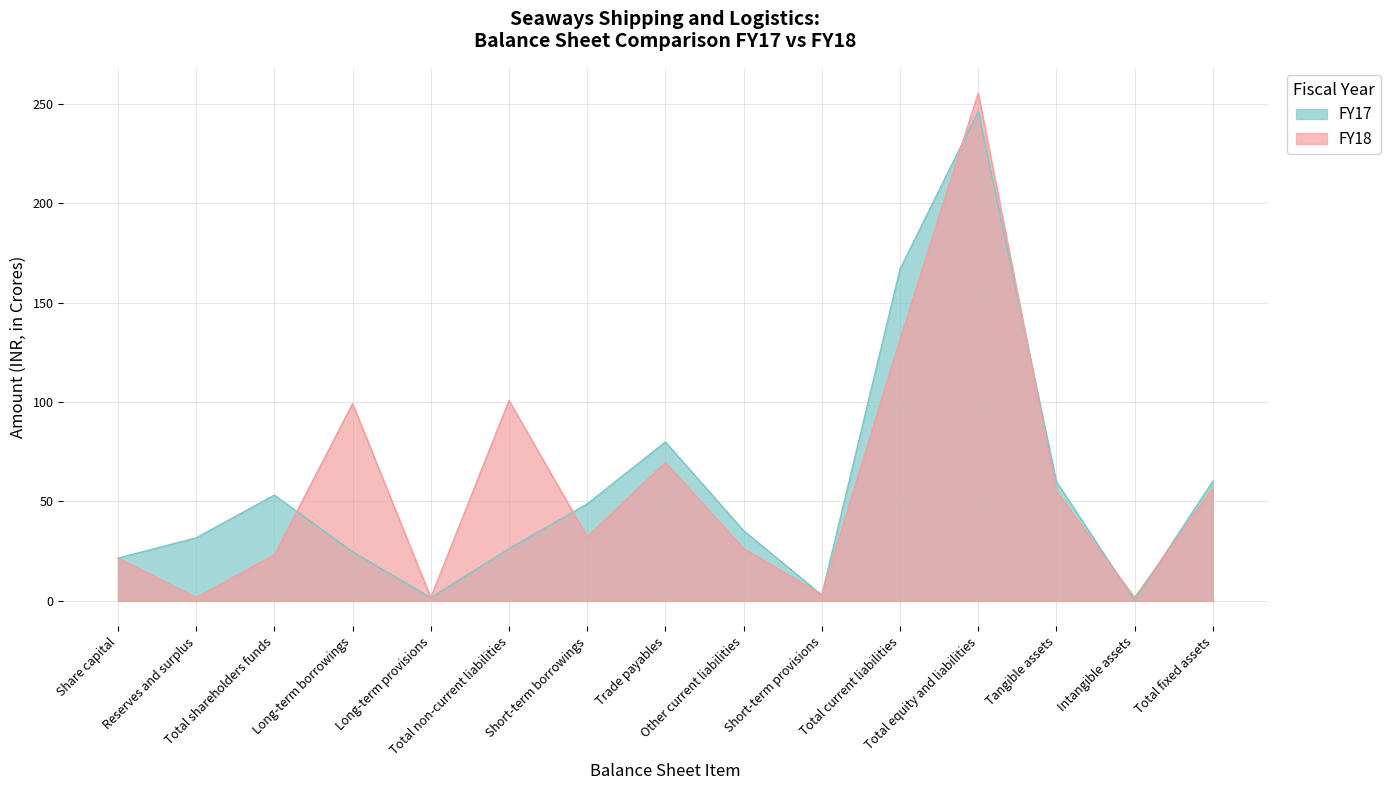

Reading left to right, transcribe all the data shown in this chart.

FY18: 21.5	1.7	23.2	99.2	1.6	100.8	32.2	69.7	26.3	3.2	131.4	255.4	55.1	1.7	56.8
FY17: 21.5	31.7	53.2	24.6	1.6	26.2	48.8	80.0	35.3	2.9	166.9	246.3	59.9	0.2	60.2